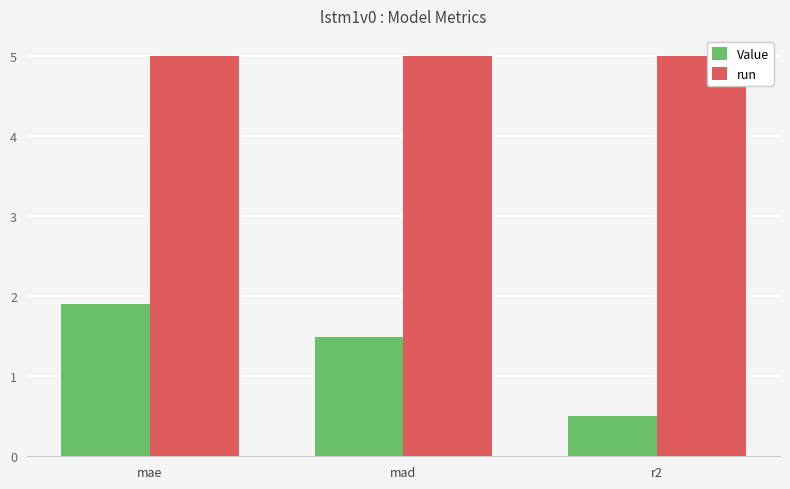

Which series has the largest total across all categories?

run